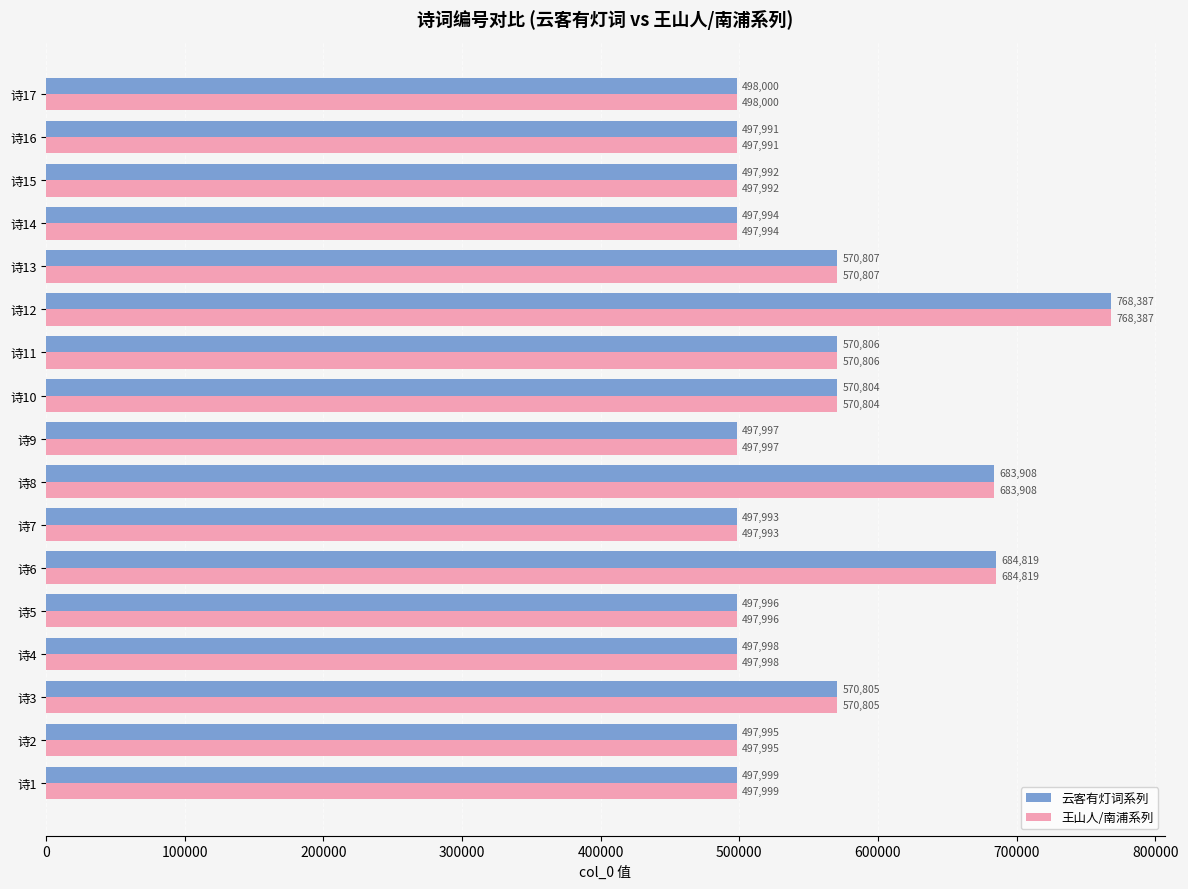

At which label does 云客有灯词系列 reach its peak?

诗12